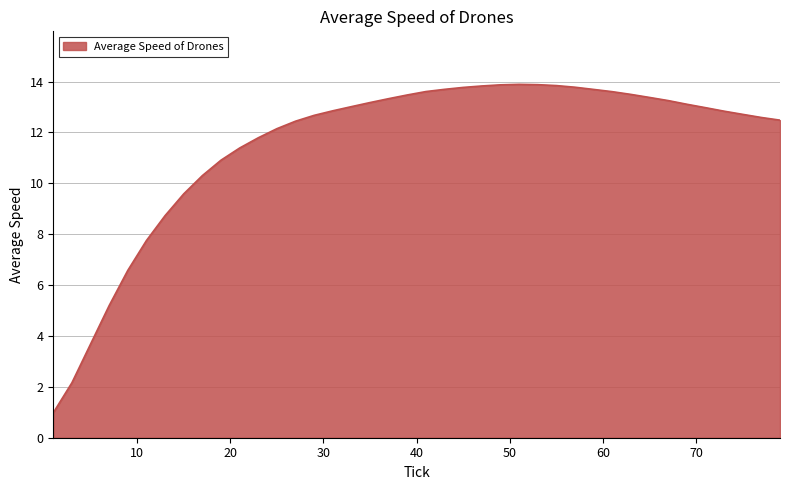

What is the difference between the second highest and minimum values?

12.9